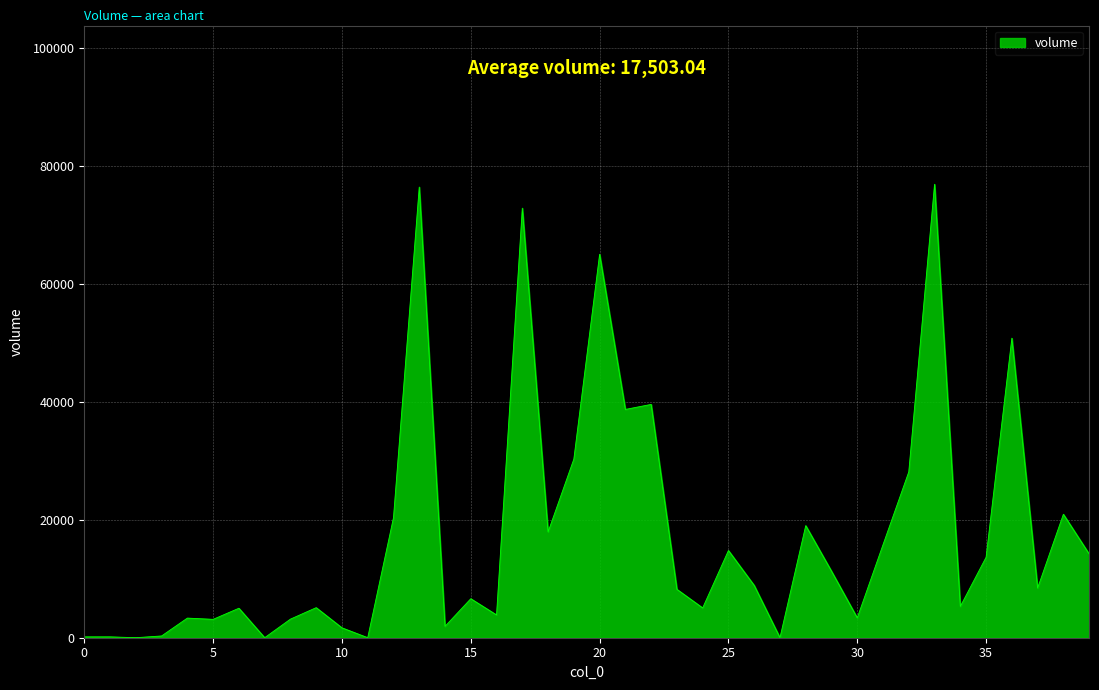

What is the maximum value shown in the chart?

76883.8